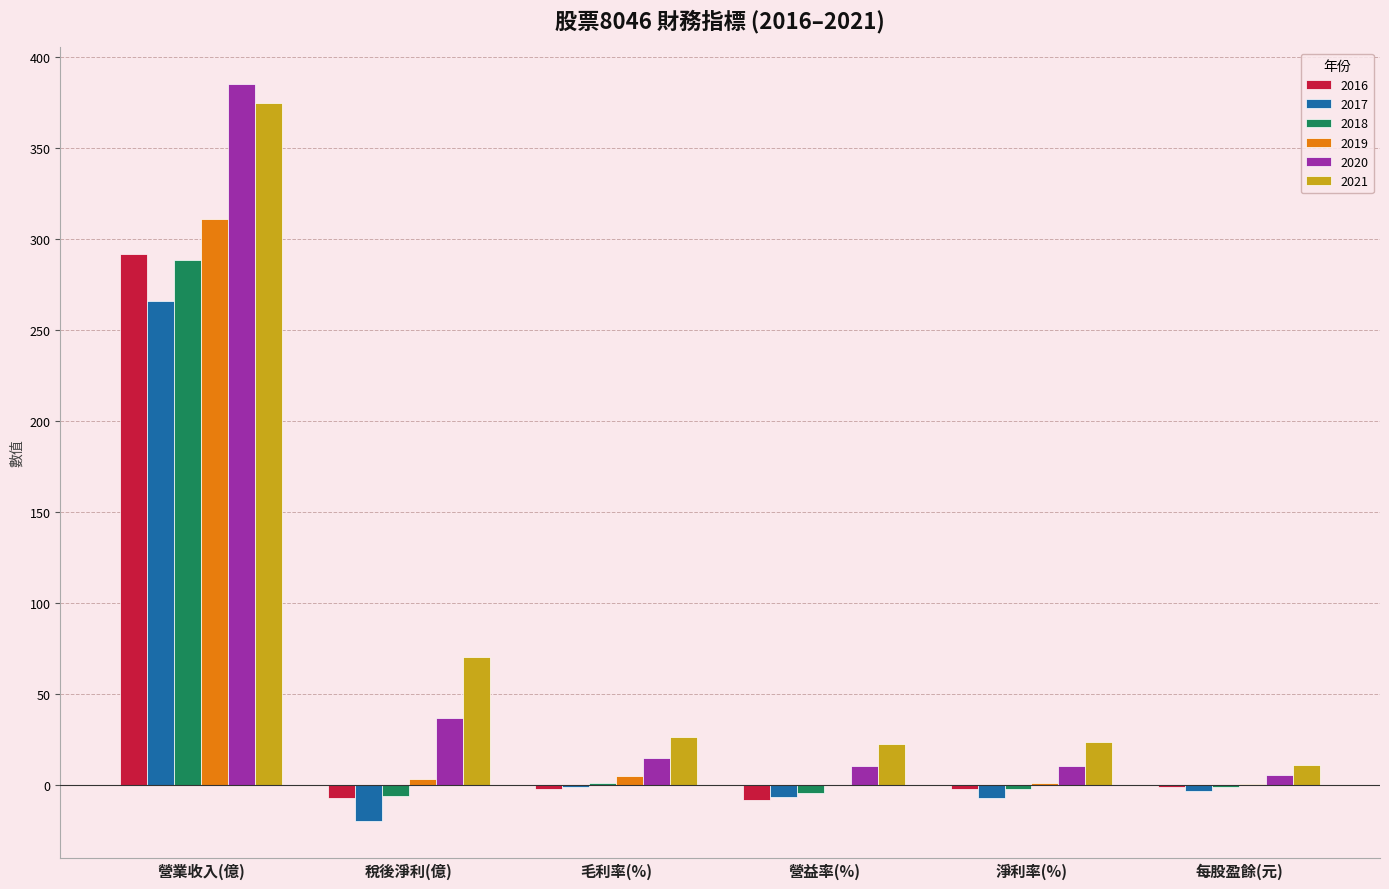

Count the number of data series in this chart.

6